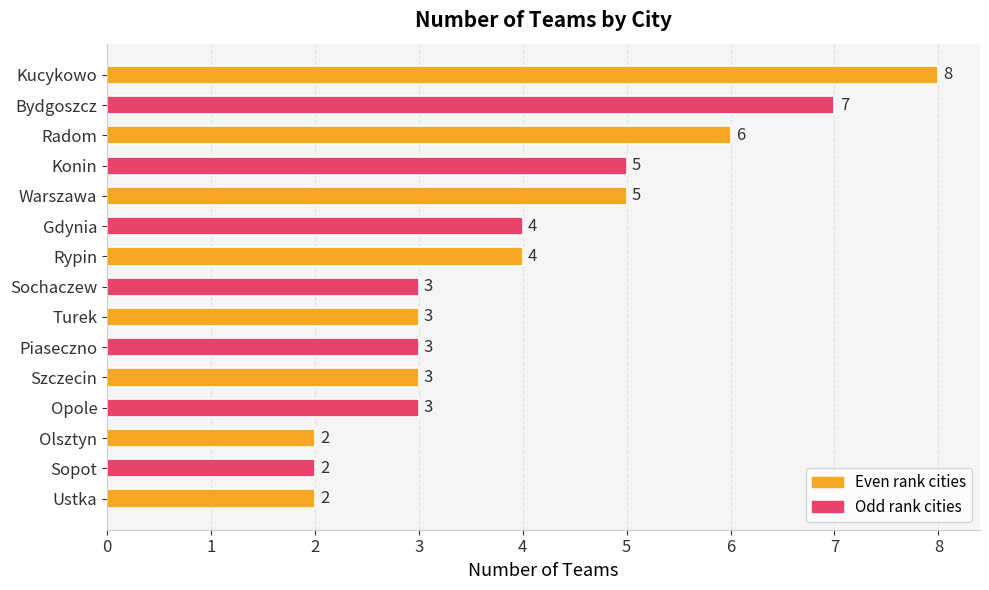

What is the label of the 11th bar from the bottom?

Warszawa